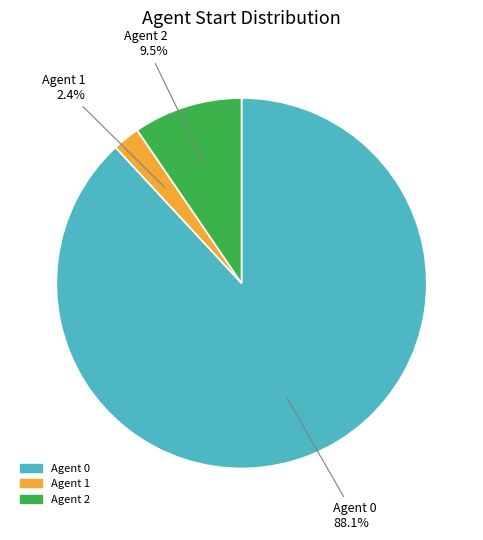

To the nearest percent, what is the average slice percentage?

33%